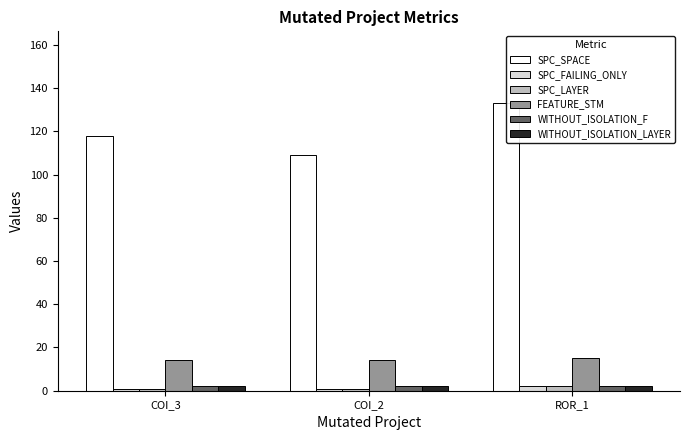

Which series changed the most between COI_3 and ROR_1?

SPC_SPACE